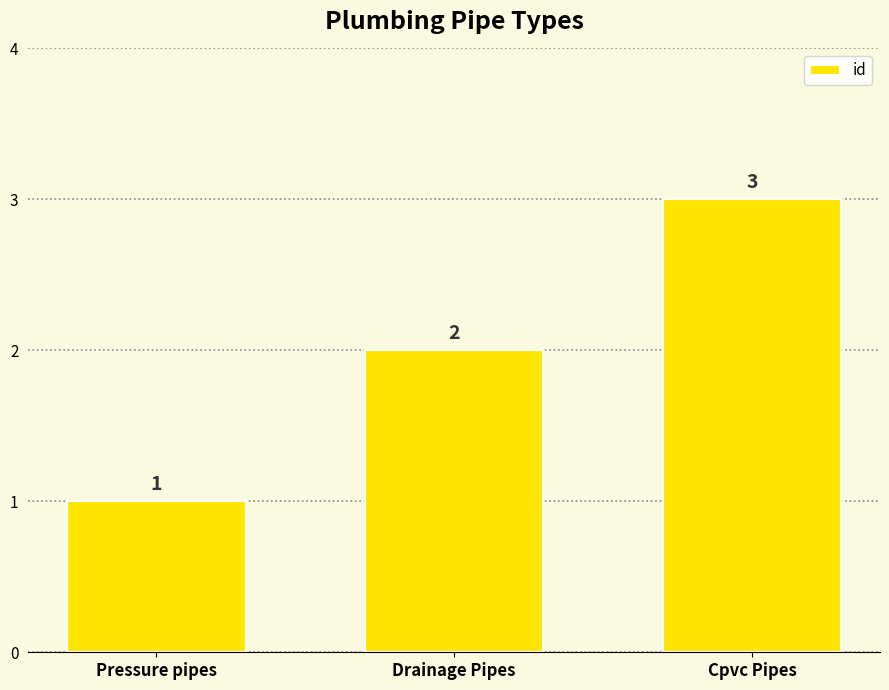

What position from the left is Drainage Pipes?

2